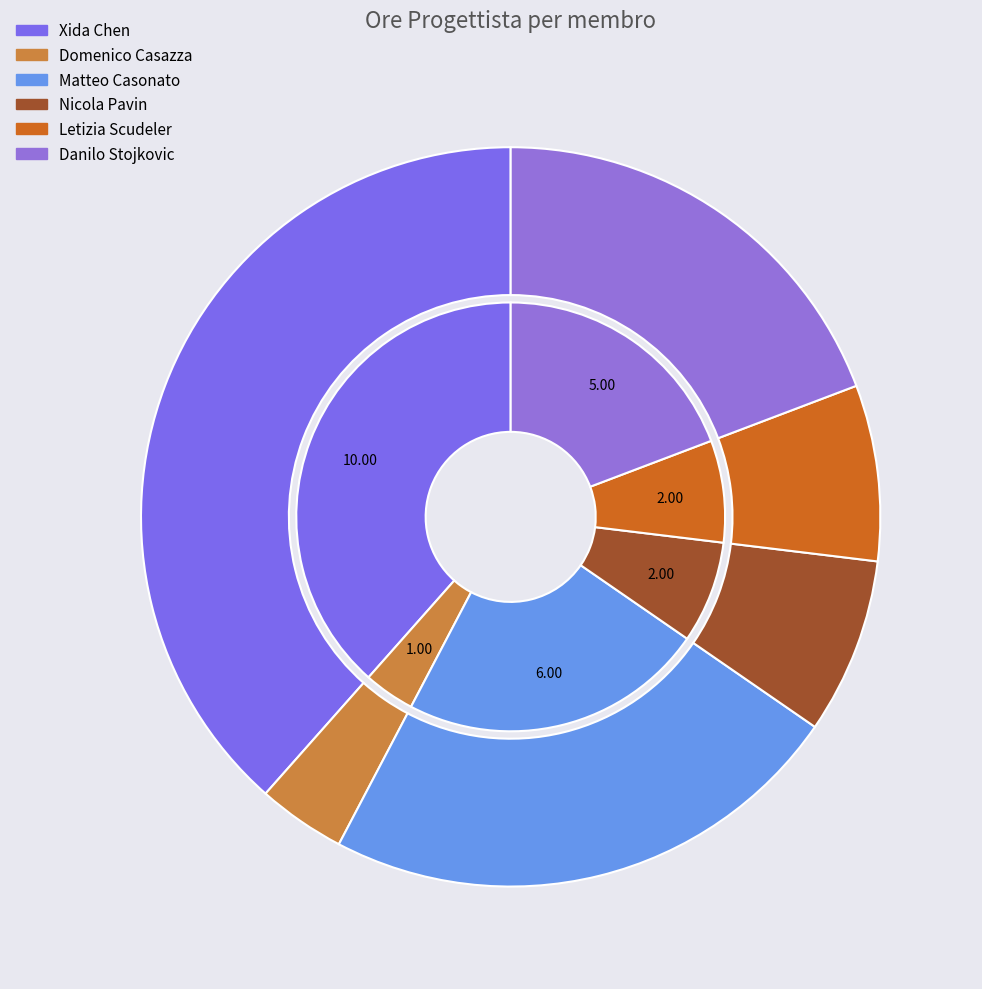

To the nearest percent, what percentage of the pie is Xida Chen?

38%